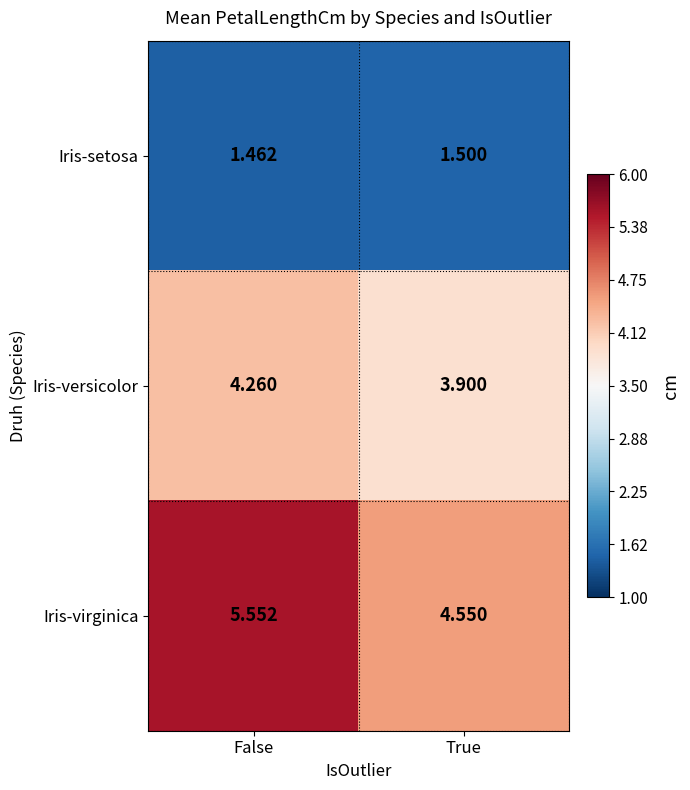

At which category does the chart reach its minimum across all series?

False